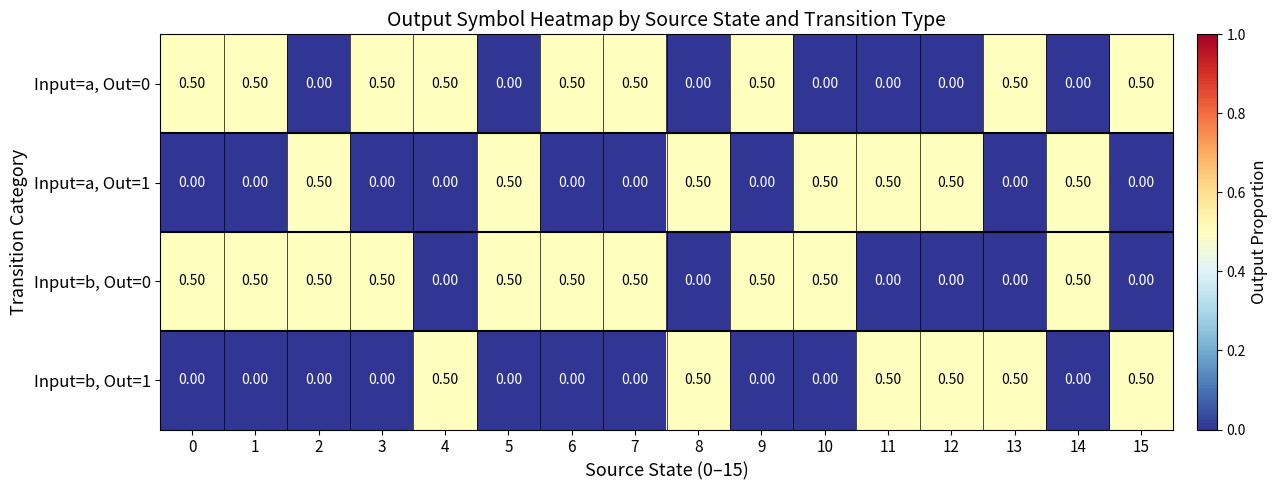

What is the total value across all series at 1?

1.0